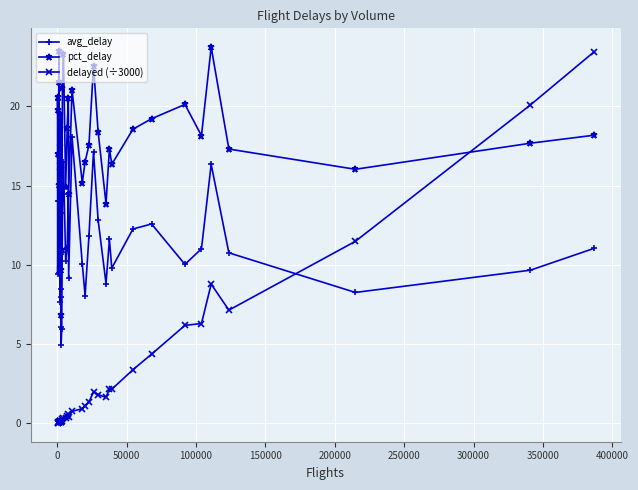

What is the sum of all delayed (÷3000) values?

108.6